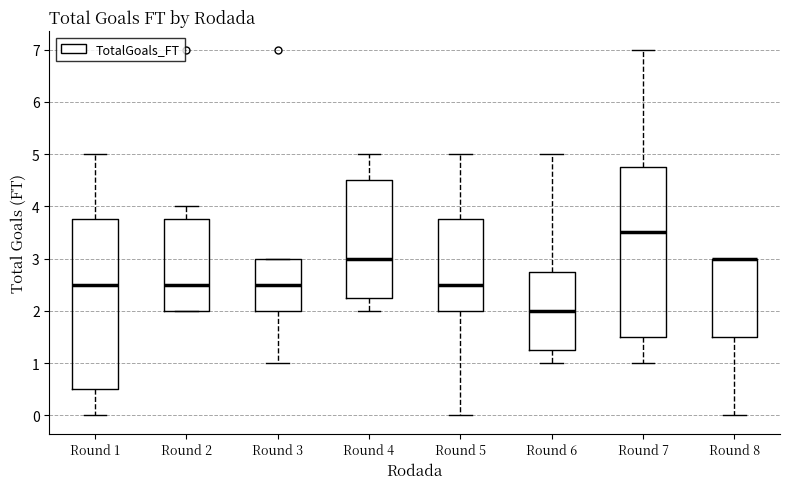

Reading left to right, transcribe this box plot: for each box, give where its median line is, the range the box spans, and where its two whiskers end, as read against the y-axis. The values are not printed on the chart, so give them approximately, as read against the axis.

Round 1: median 2.5, box 0.5 to 3.8, whiskers 0.0 to 5.0
Round 2: median 2.5, box 2.0 to 3.8, whiskers 2.0 to 4.0
Round 3: median 2.5, box 2.0 to 3.0, whiskers 1.0 to 3.0
Round 4: median 3.0, box 2.3 to 4.5, whiskers 2.0 to 5.0
Round 5: median 2.5, box 2.0 to 3.8, whiskers 0.0 to 5.0
Round 6: median 2.0, box 1.3 to 2.8, whiskers 1.0 to 5.0
Round 7: median 3.5, box 1.5 to 4.8, whiskers 1.0 to 7.0
Round 8: median 3.0 (drawn on the box's upper edge), box 1.5 to 3.0, whiskers 0.0 to 3.0